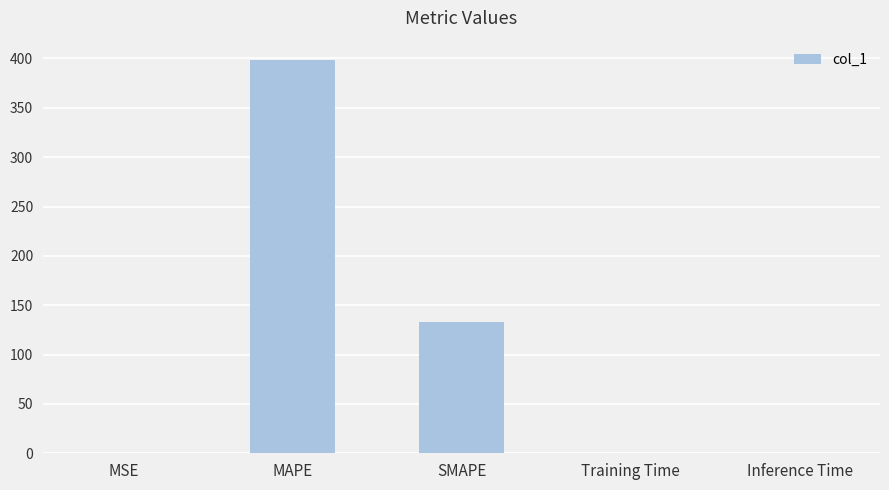

At which label is the value closest to 199?

SMAPE